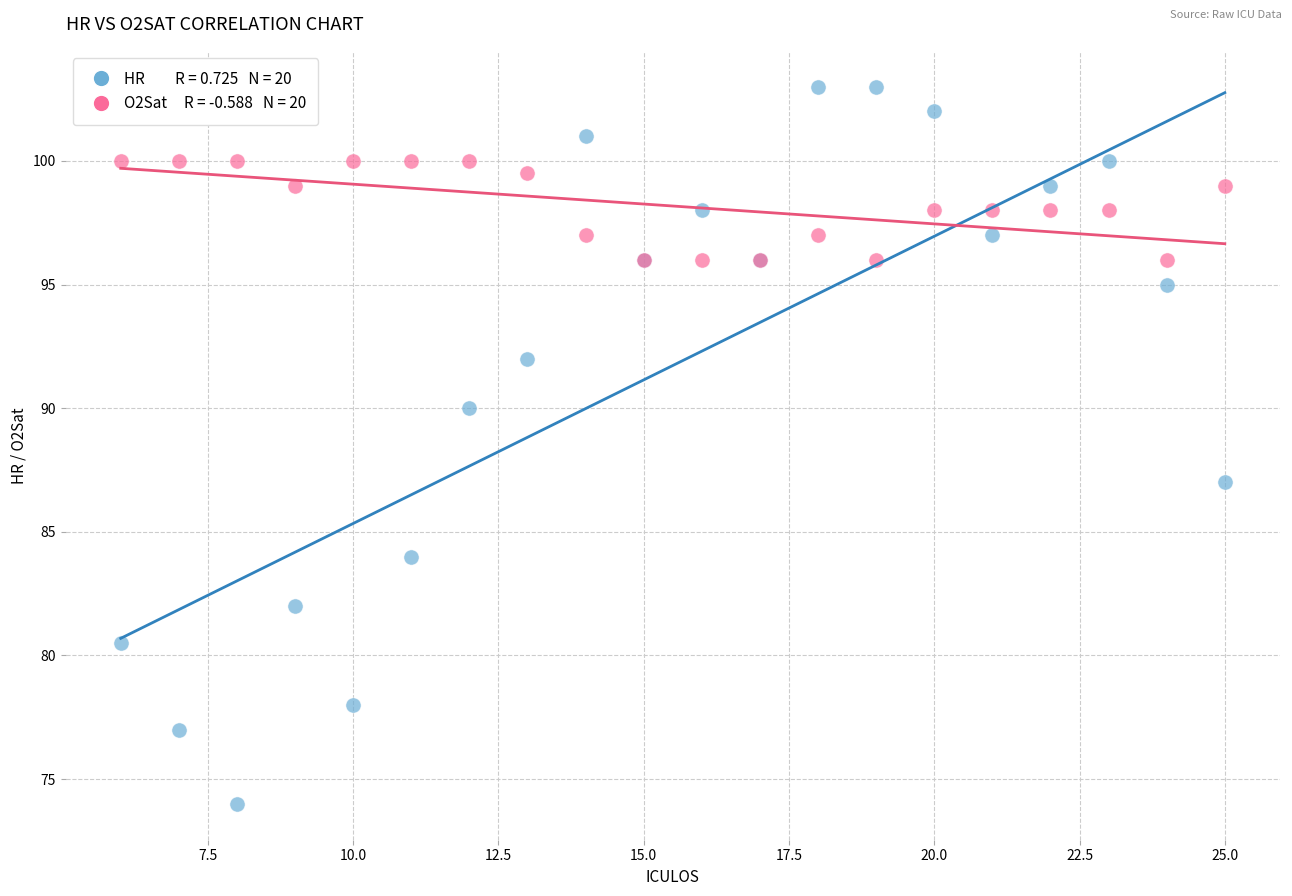

Across all series, what Y value is closest to 88?

87.0